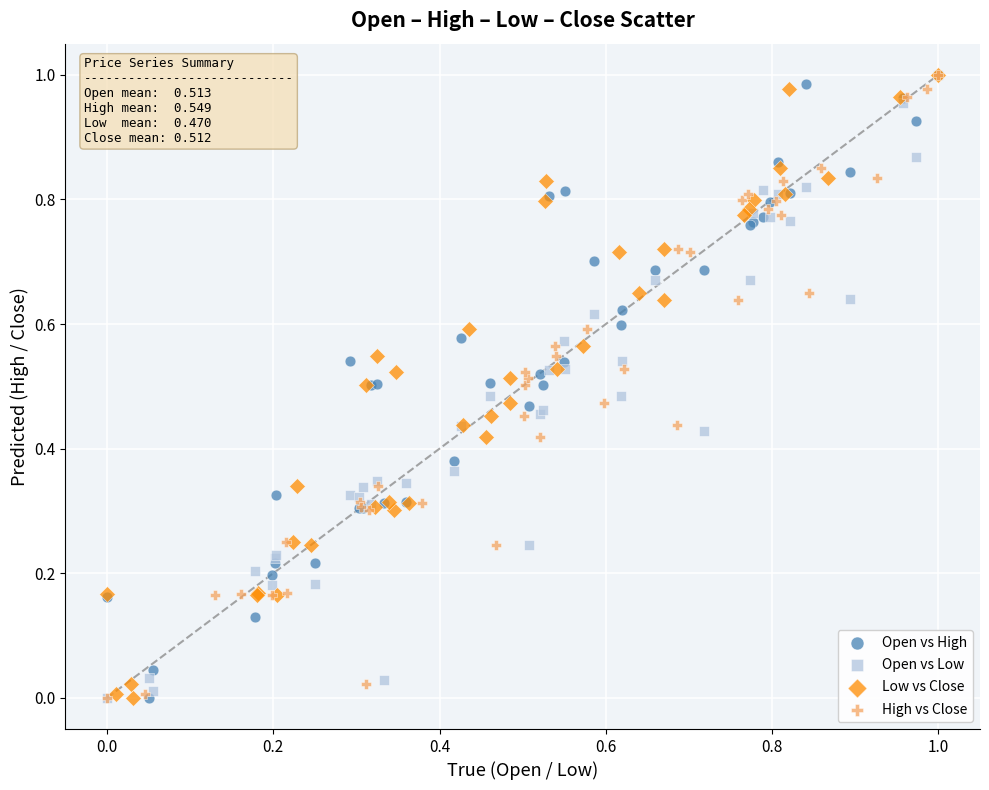

What are all the series names shown in the legend?

Open vs High, Open vs Low, Low vs Close, High vs Close